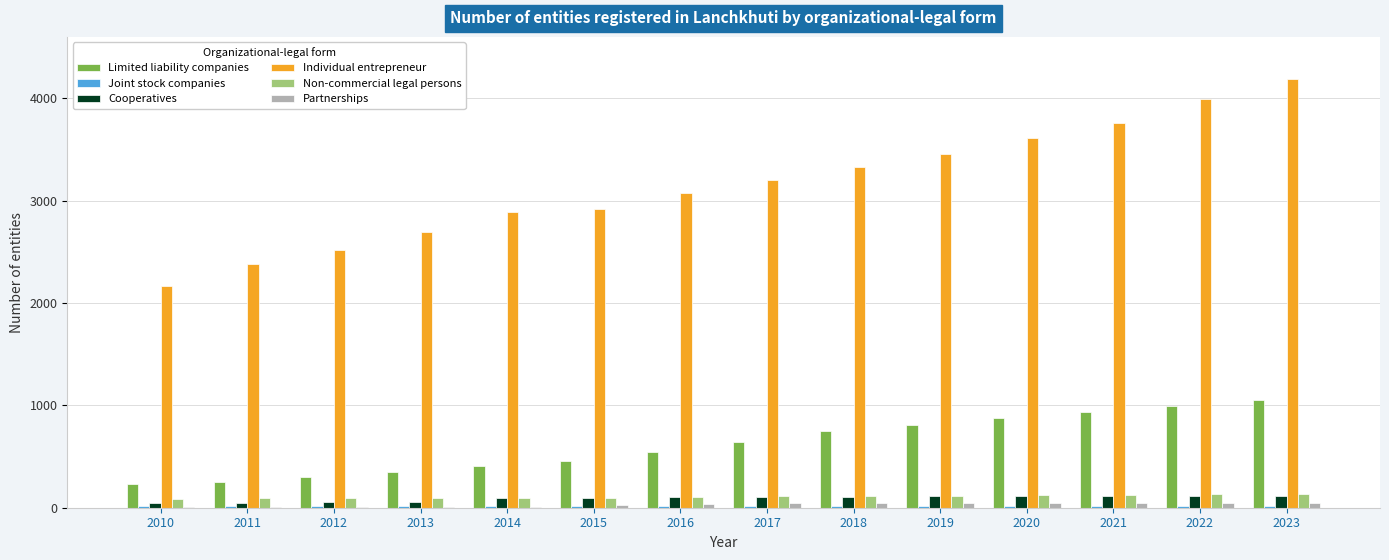

The value of Non-commercial legal persons at 2010 is 86. True or false?

True